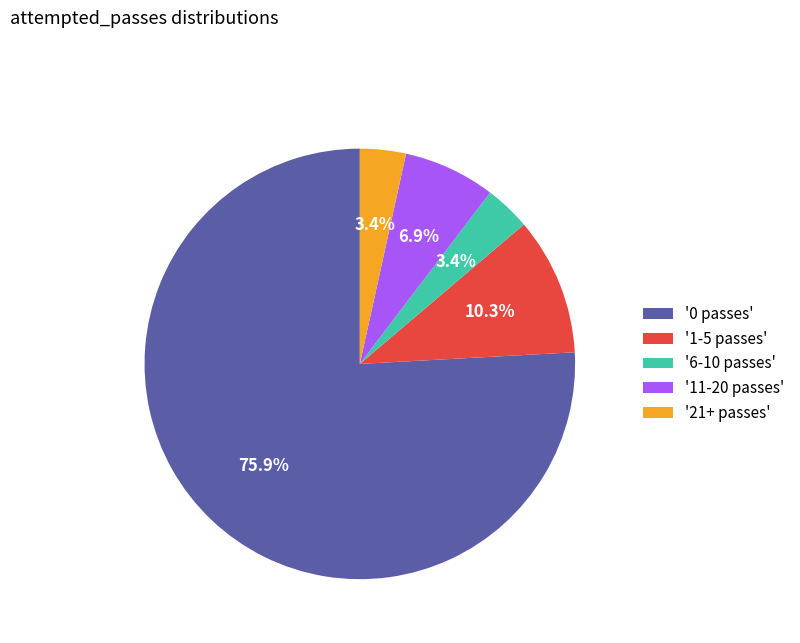

What percentage is NOT represented by '1-5 passes'?

89.7%